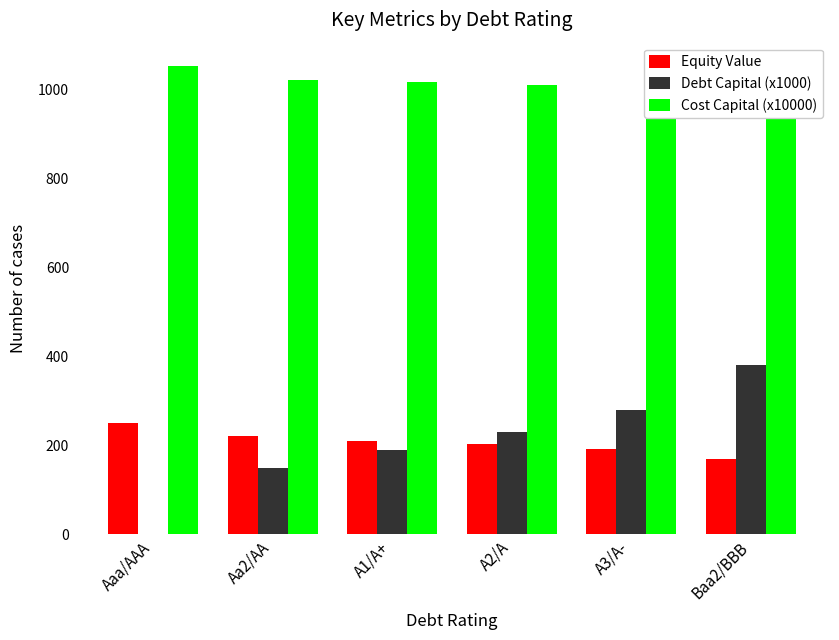

Reading left to right, list all the values displayed in this chart.

Equity Value: 251.0	220.5	209.8	203.3	192.6	170.2
Debt Capital (x1000): 0.0	150.0	190.0	230.0	280.0	380.0
Cost Capital (x10000): 1053.6	1022.5	1016.7	1010.3	1003.0	992.2